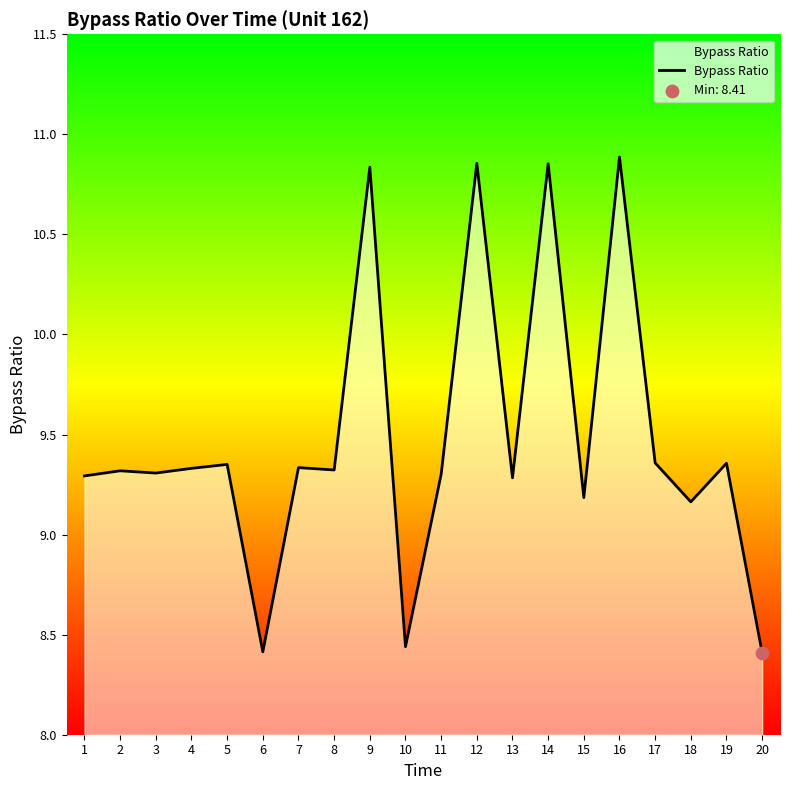

Approximately how many times larger is the value at 14 compared to 3?

1.2